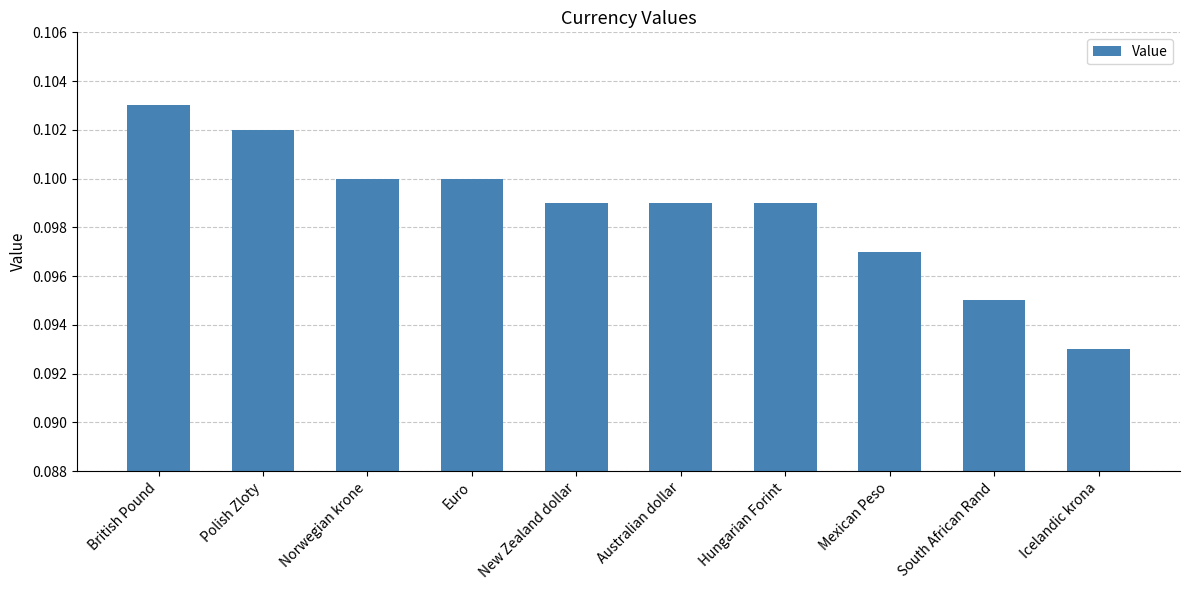

Does the chart contain stacked bars?

No